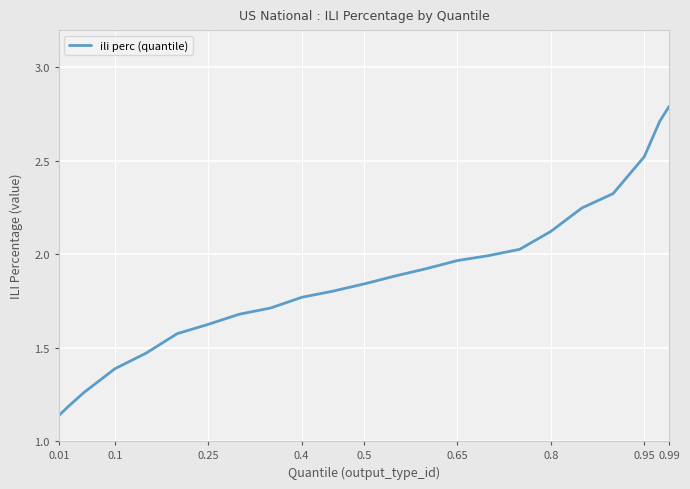

What is the maximum value shown in the chart?

2.8